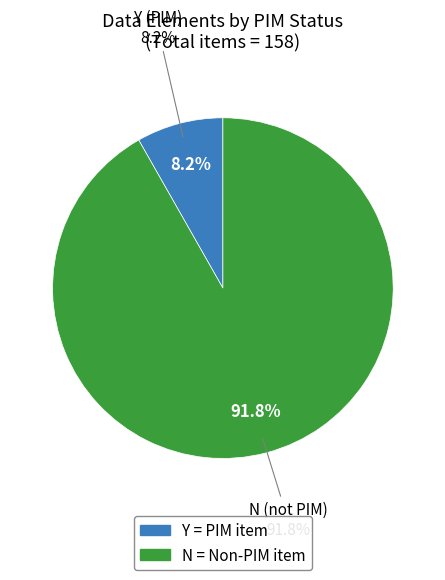

Combined, what portion of the pie is Y and N?

100.0%